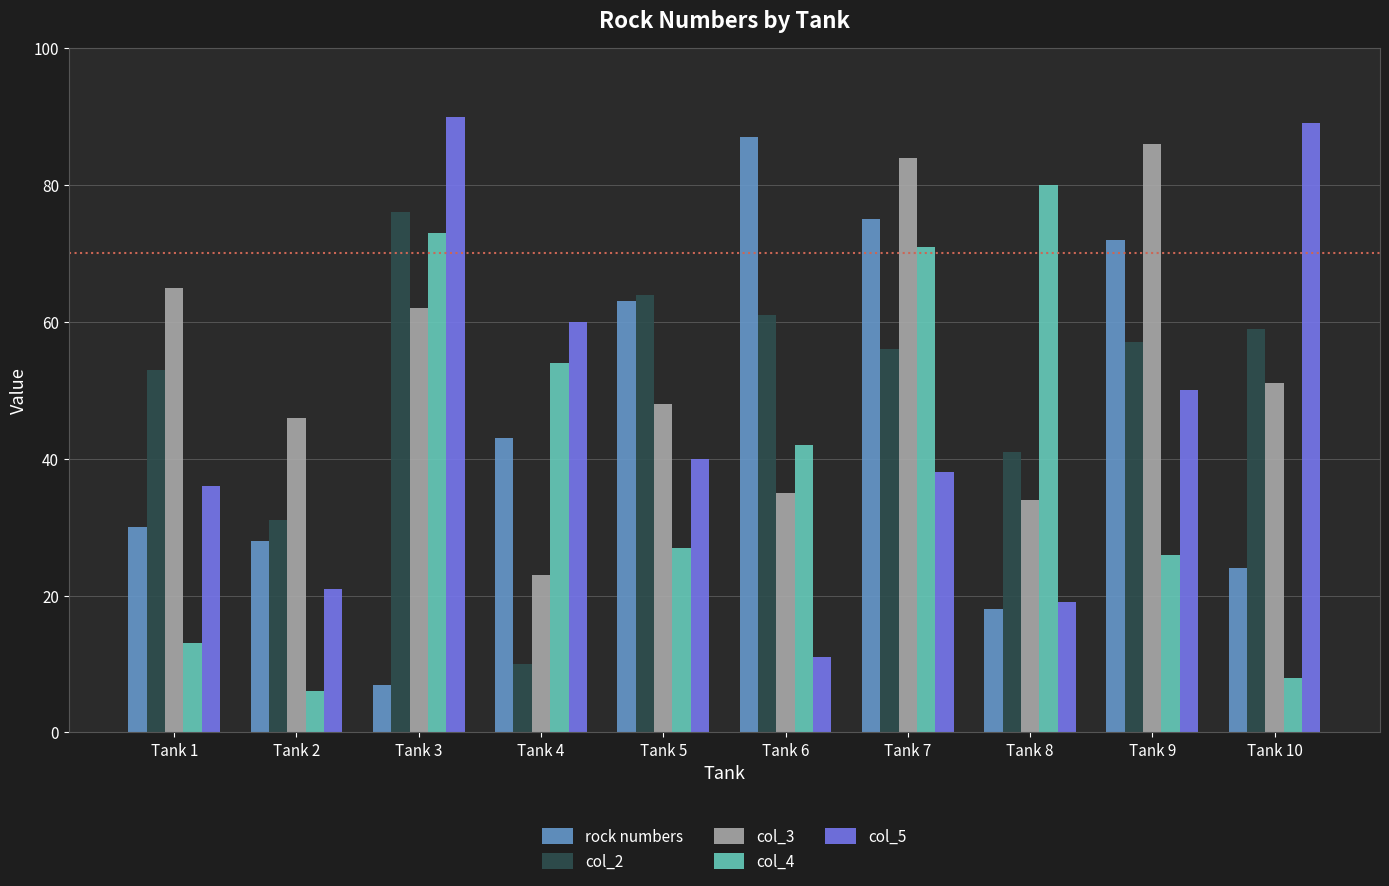

What is the smallest value displayed?

6